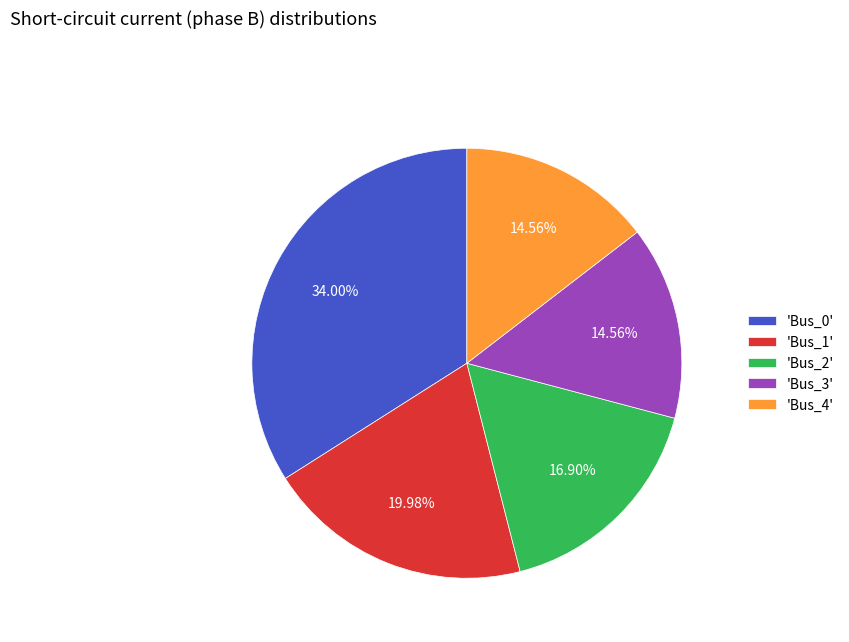

Does 'Bus_3' account for over 50% of the chart?

No